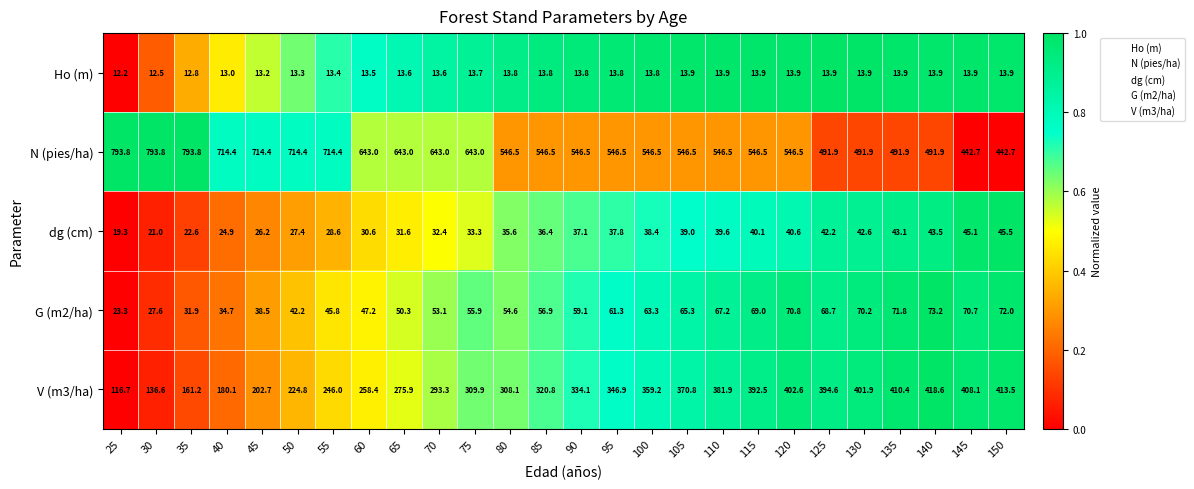

What is the lowest value of the Ho (m) series?

12.2